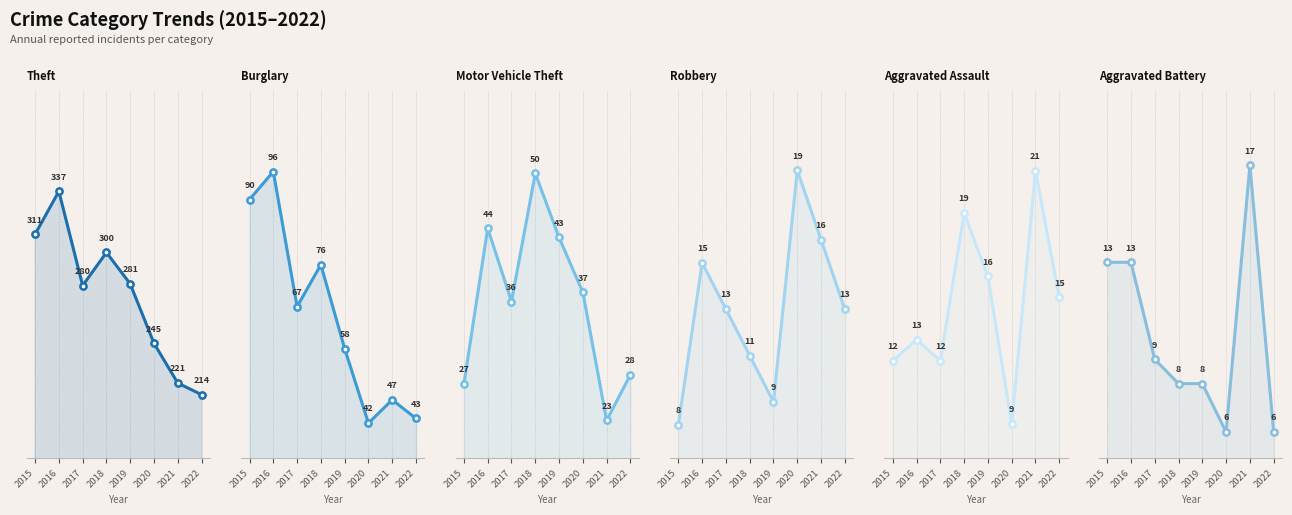

True or false: Burglary and Aggravated Battery intersect in this chart.

False